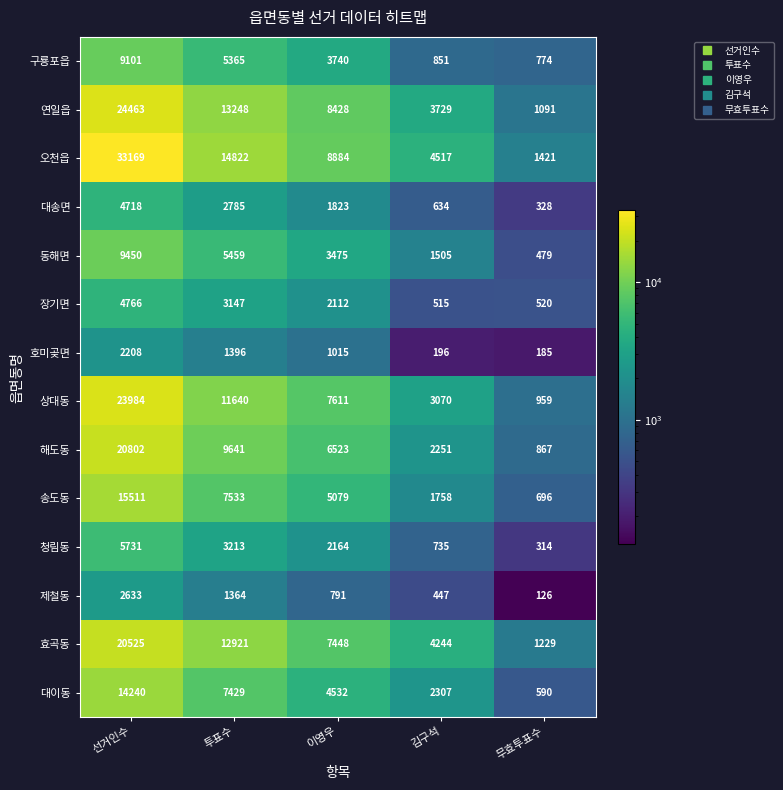

At which category is the sum across all series the highest?

선거인수